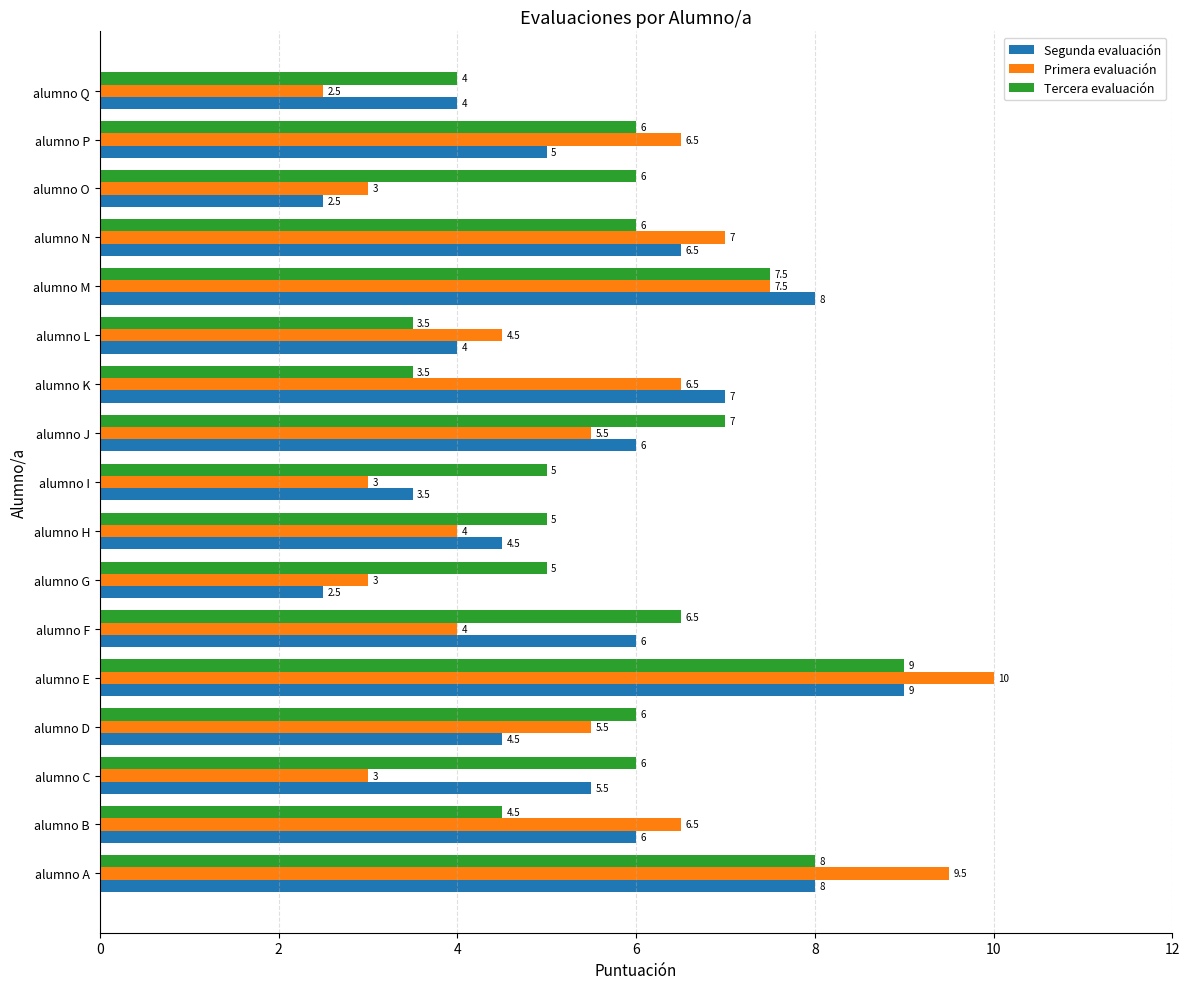

What is the sum of the Tercera evaluación values at alumno J and alumno C?

13.0